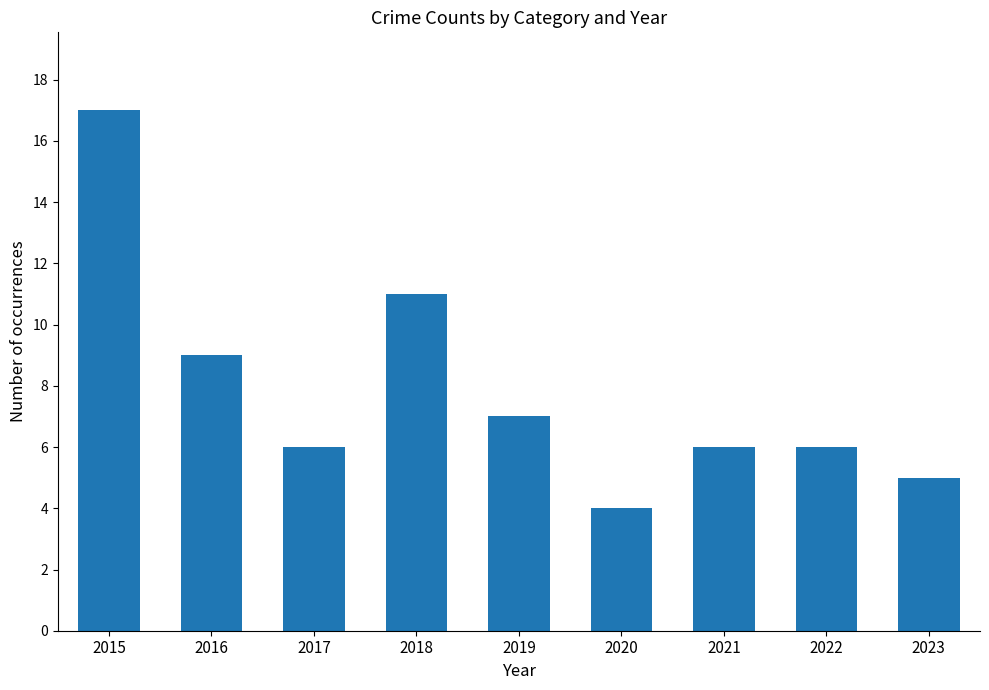

Where does the data first go above 6?

2015